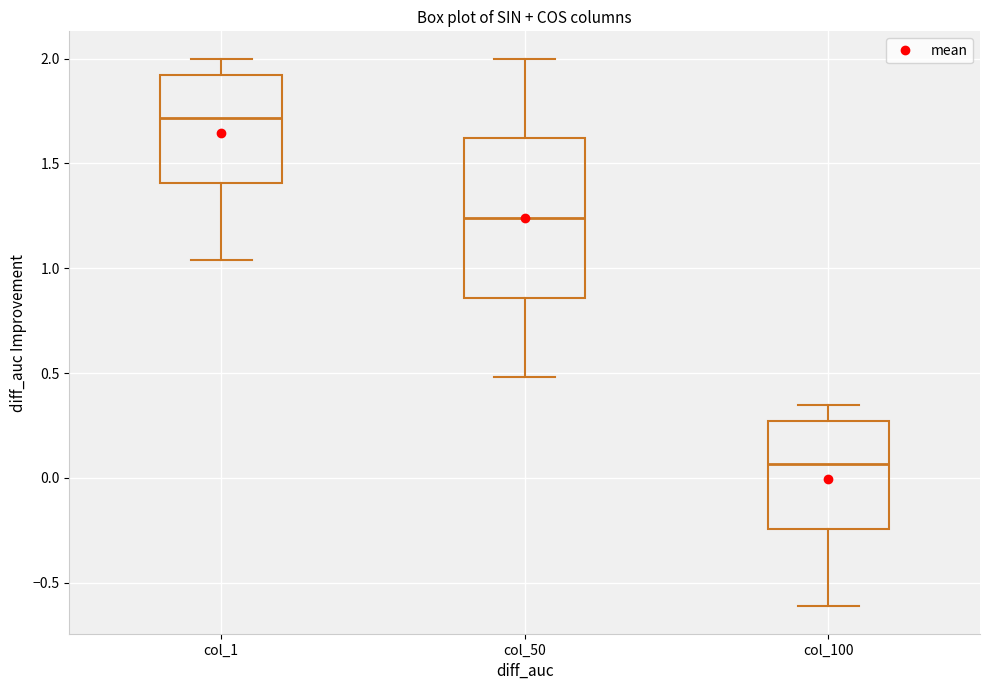

Reading left to right, transcribe this box plot: for each box, give where its median line is, the range the box spans, and where its two whiskers end, as read against the y-axis. The values are not printed on the chart, so give them approximately, as read against the axis.

col_1: median 1.70, box 1.40 to 1.90, whiskers 1.05 to 2.00
col_50: median 1.25, box 0.85 to 1.60, whiskers 0.50 to 2.00
col_100: median 0.05, box -0.25 to 0.25, whiskers -0.60 to 0.35